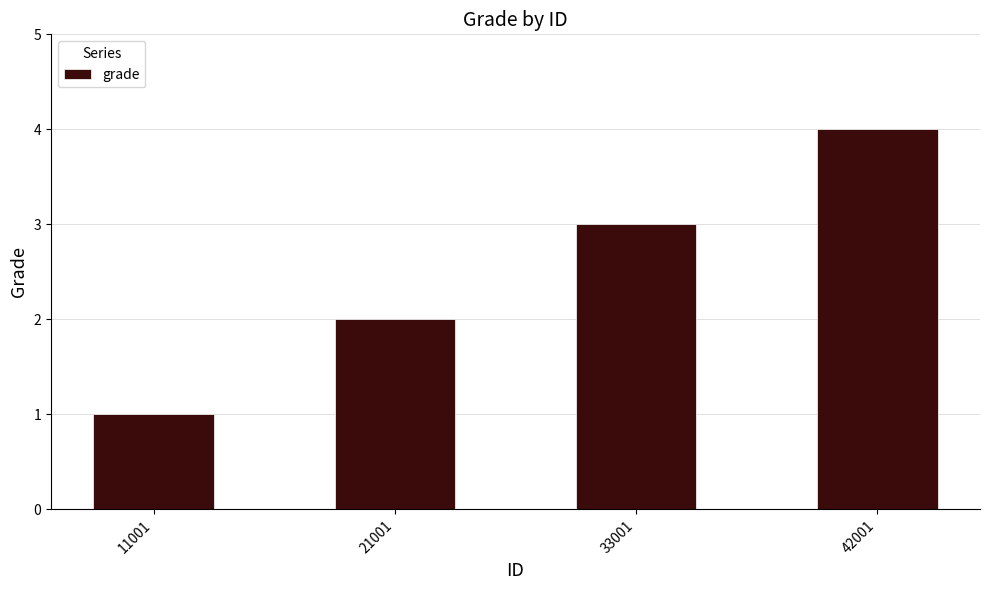

The chart shows a value of 2 at 21001. True or false?

True